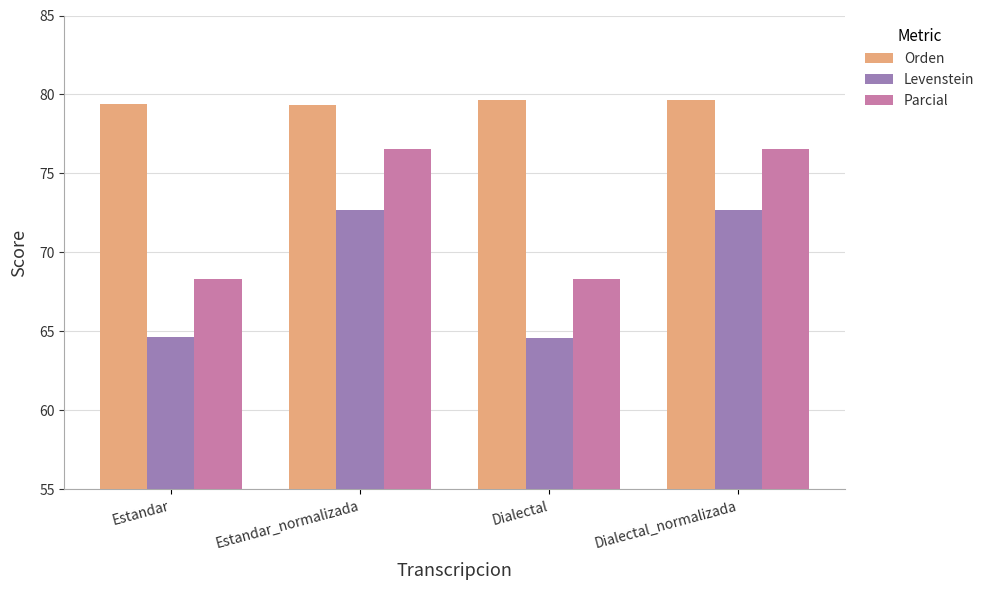

What position from the left is Dialectal_normalizada?

4